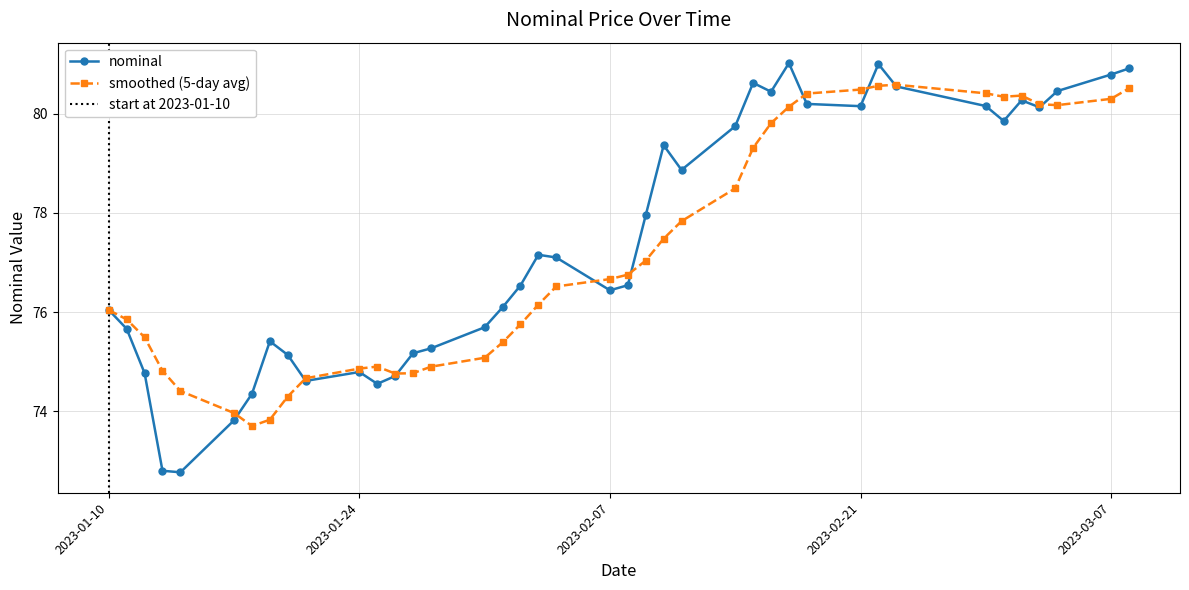

Reading left to right, list all the values displayed in this chart.

2023-01-10=76.0	2023-01-11=75.7	2023-01-12=74.8	2023-01-13=72.8	2023-01-14=72.8	2023-01-17=73.8	2023-01-18=74.4	2023-01-19=75.4	2023-01-20=75.1	2023-01-21=74.6	2023-01-24=74.8	2023-01-25=74.6	2023-01-26=74.7	2023-01-27=75.2	2023-01-28=75.3	2023-01-31=75.7	2023-02-01=76.1	2023-02-02=76.5	2023-02-03=77.2	2023-02-04=77.1	2023-02-07=76.4	2023-02-08=76.5	2023-02-09=78.0	2023-02-10=79.4	2023-02-11=78.9	2023-02-14=79.7	2023-02-15=80.6	2023-02-16=80.4	2023-02-17=81.0	2023-02-18=80.2	2023-02-21=80.2	2023-02-22=81.0	2023-02-23=80.5	2023-02-28=80.2	2023-03-01=79.9	2023-03-02=80.3	2023-03-03=80.1	2023-03-04=80.5	2023-03-07=80.8	2023-03-08=80.9